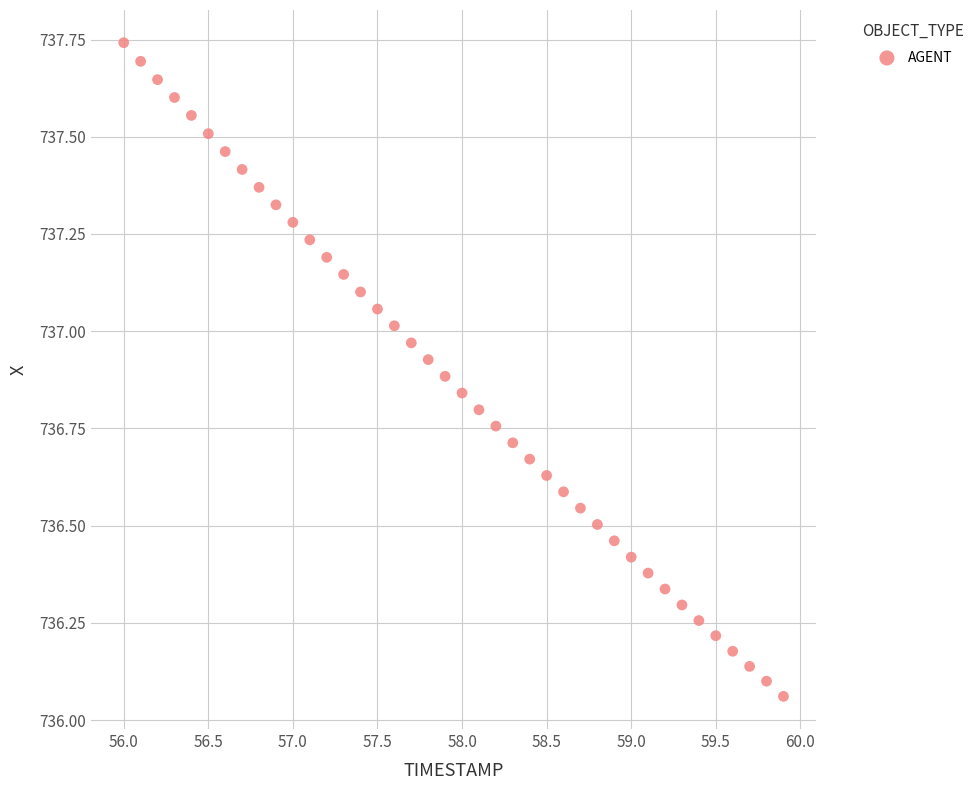

What is the range of X values (max minus min)?

3.9